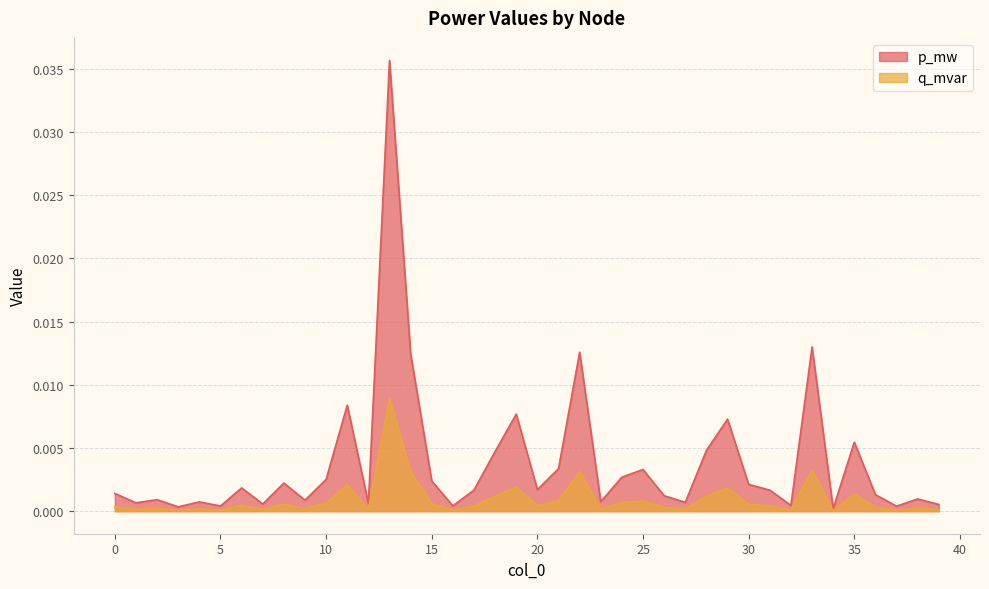

Which category has the lowest value across all series?

34